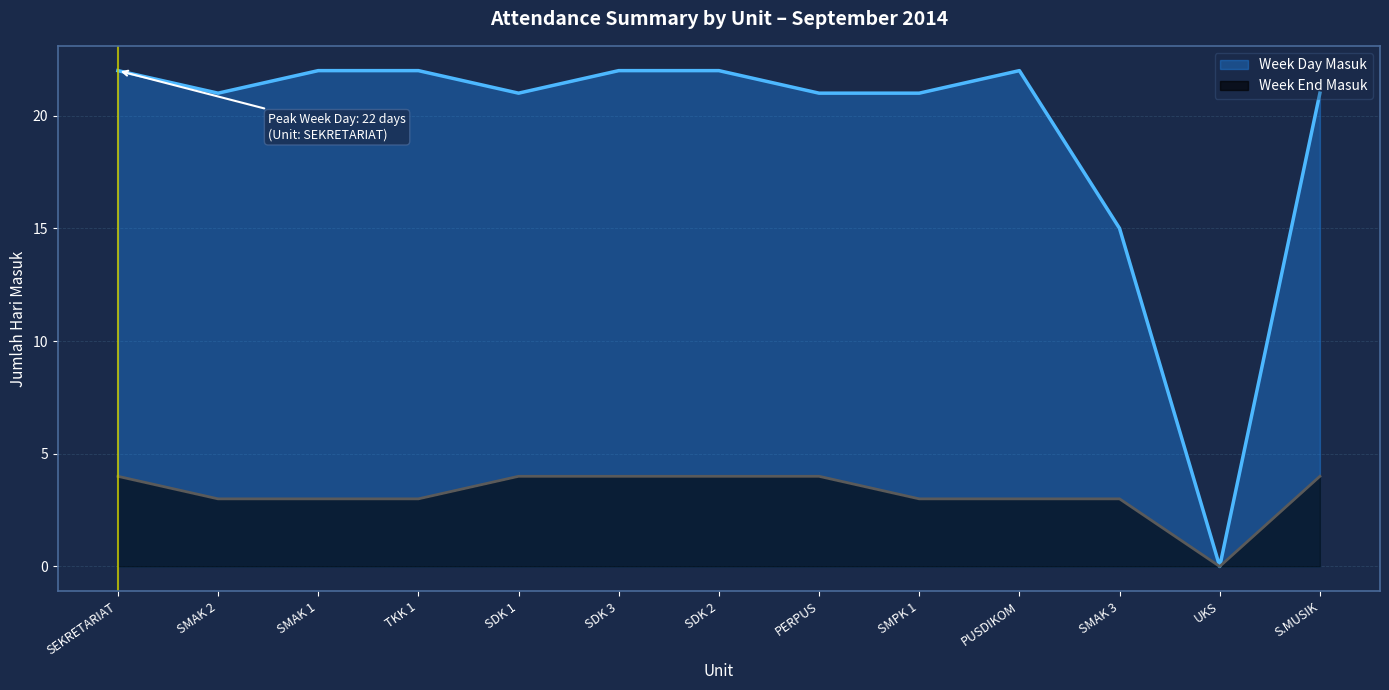

Which series has the largest range (max minus min)?

Week Day Masuk